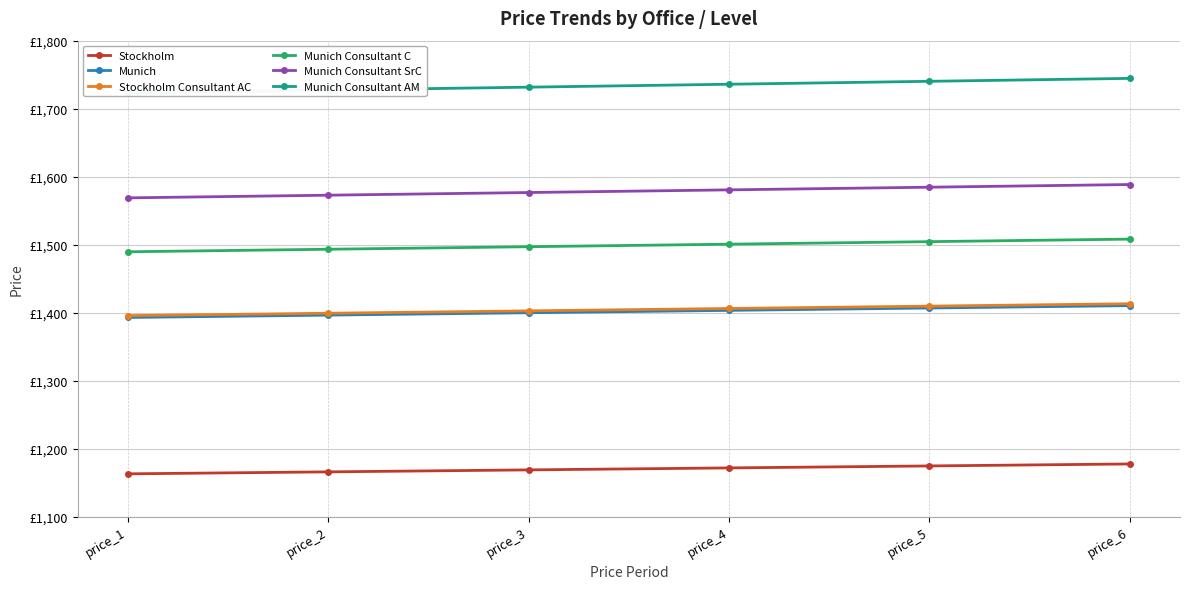

At which label does Munich first exceed 1403?

price_4